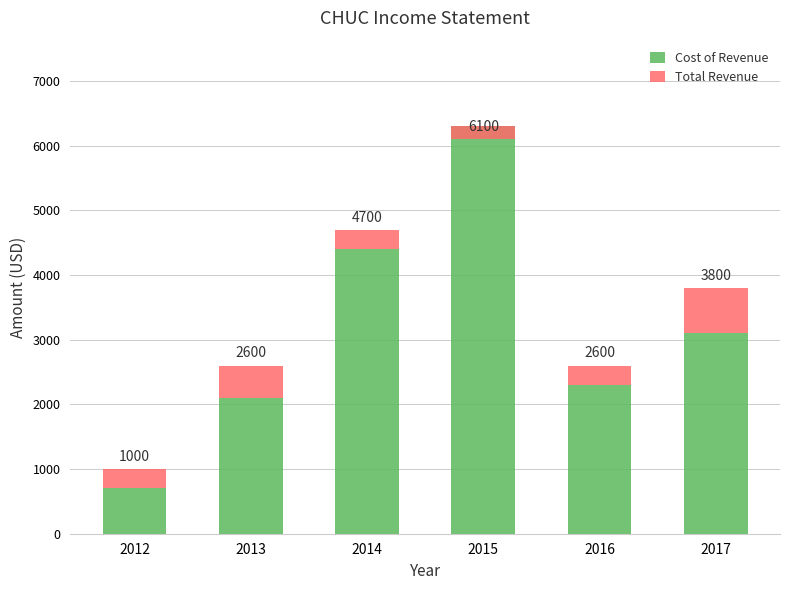

What is the sum of all Cost of Revenue values?

18900